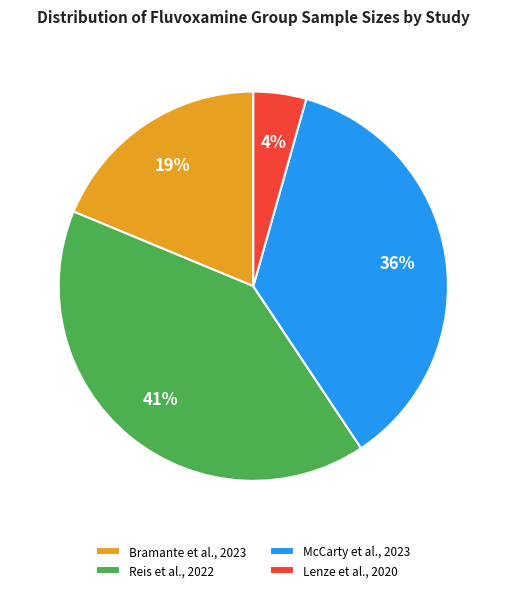

Do Lenze et al., 2020 and Bramante et al., 2023 together represent more than half of the pie?

No